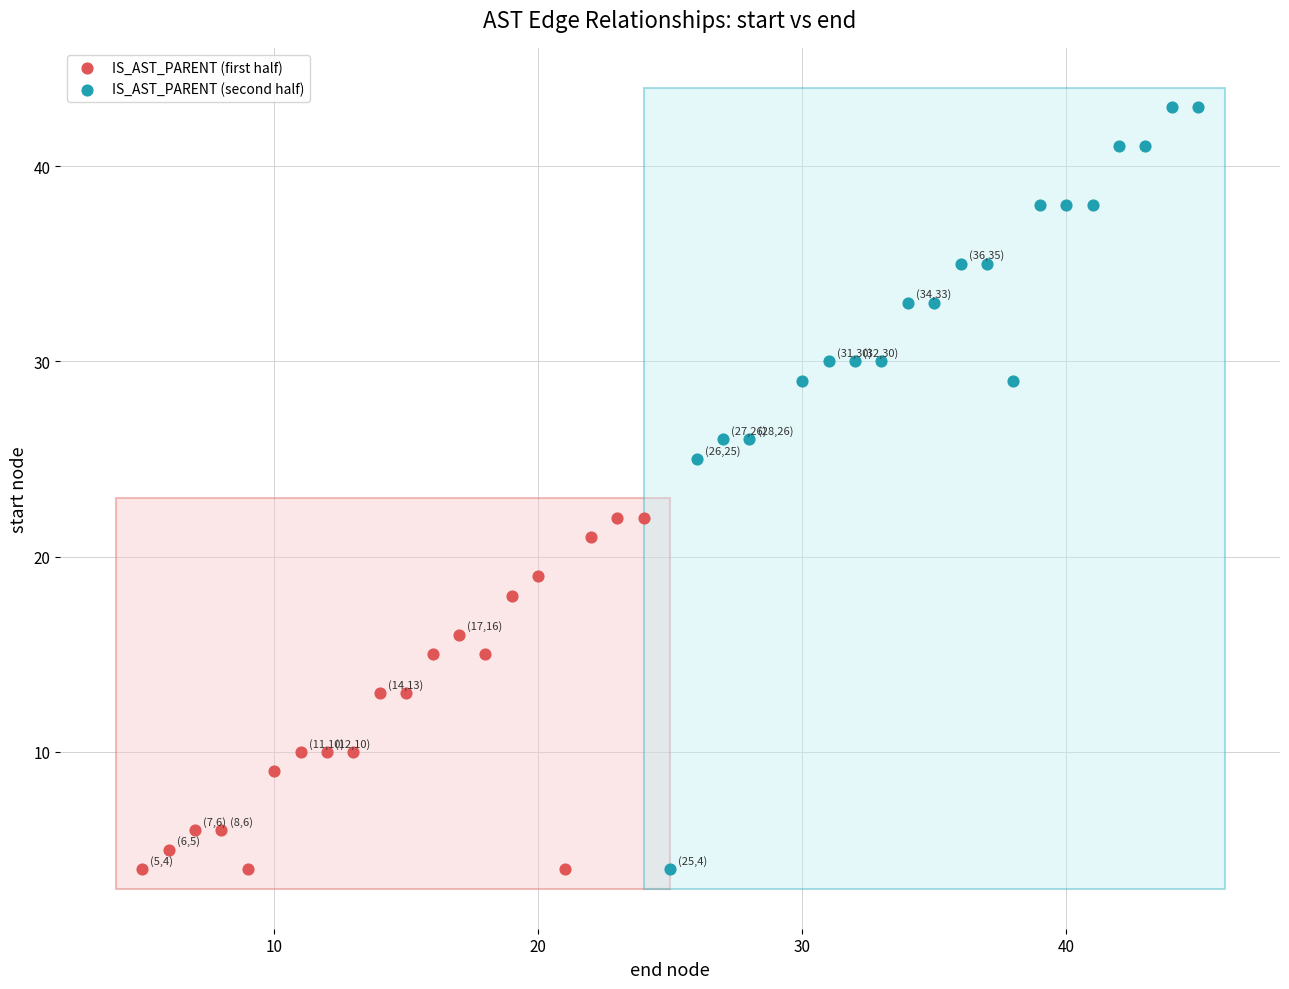

Which series has the widest spread of Y values?

IS_AST_PARENT (second half)